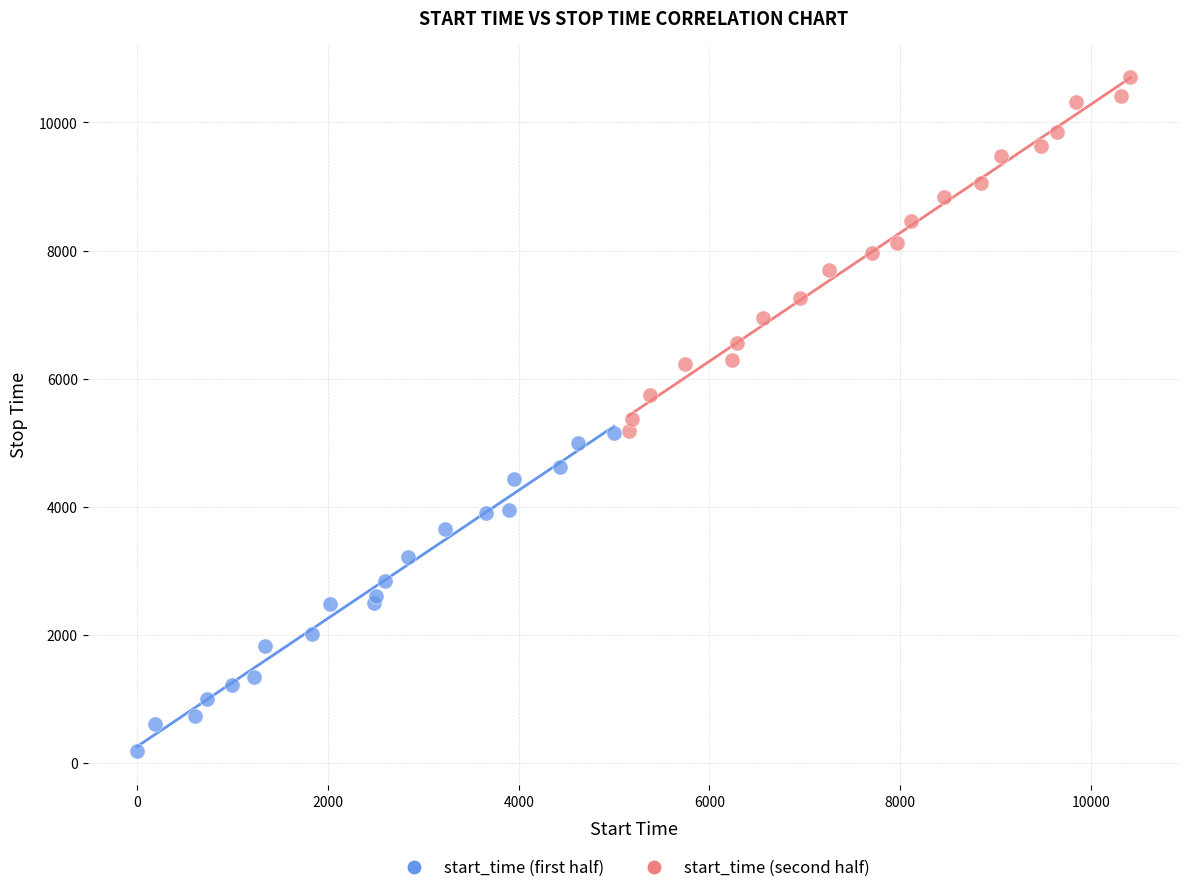

Which series contains the highest Y value?

start_time (second half)